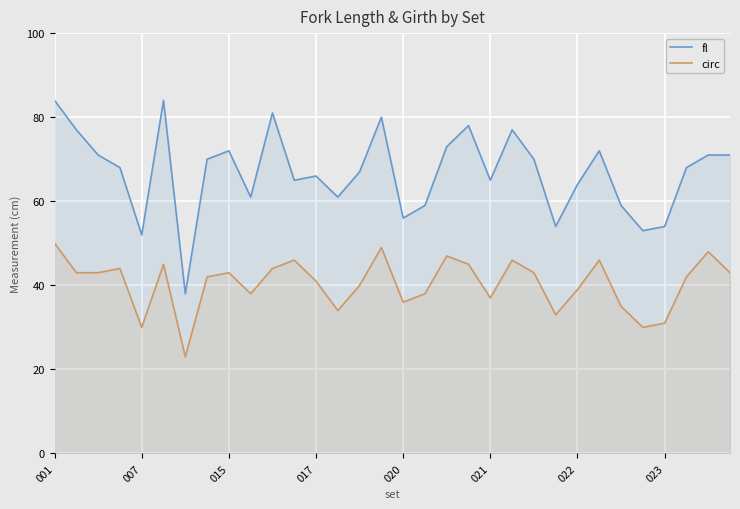

What is the label of the 3rd point from the right?

29